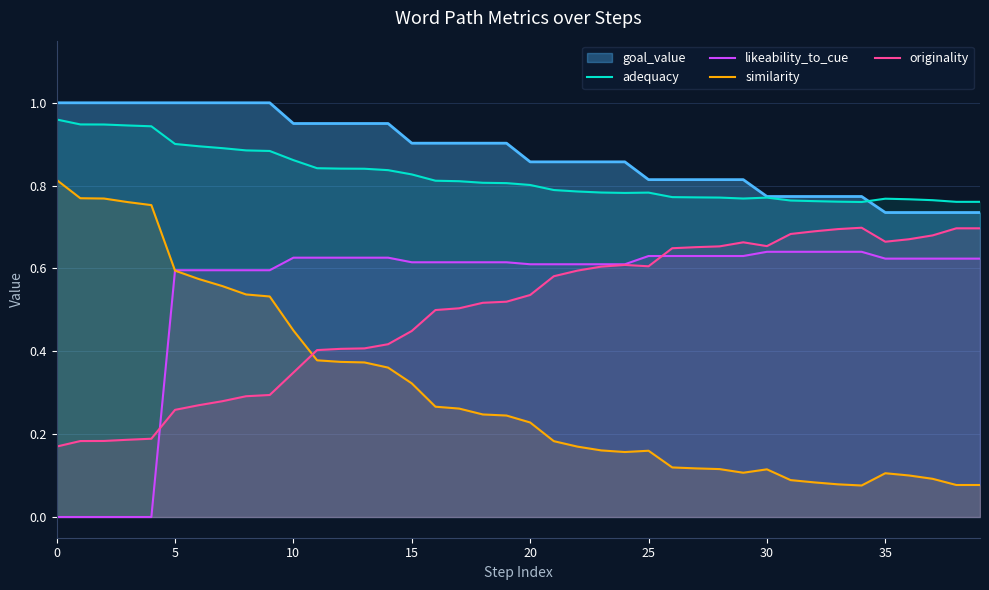

How many interior local peaks does the adequacy series have?

3